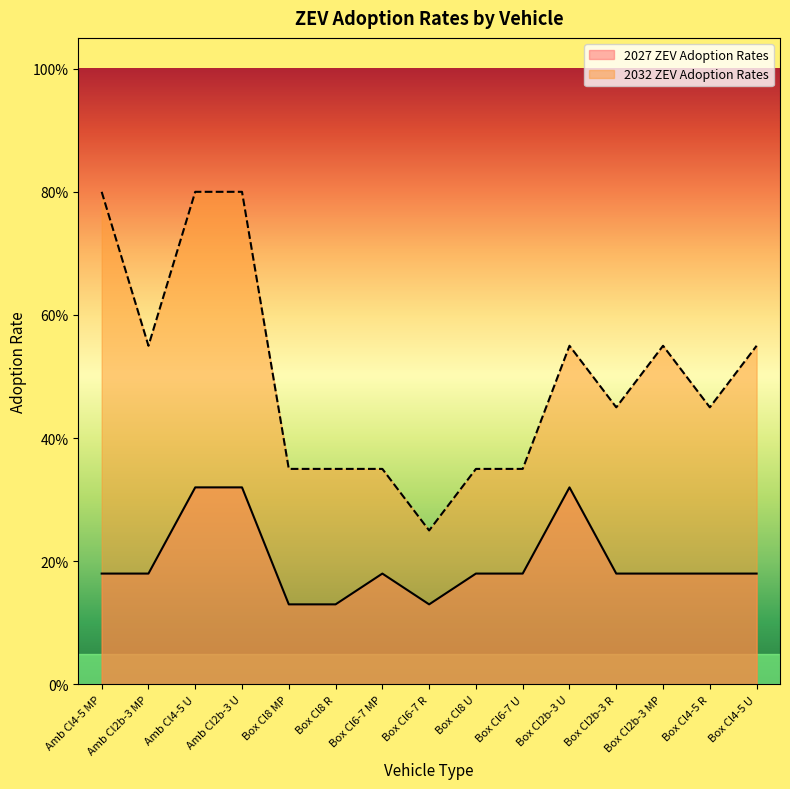

What is the sum of the 2027 ZEV Adoption Rates values at Box Cl8 MP and Box Cl2b-3 U?

0.5